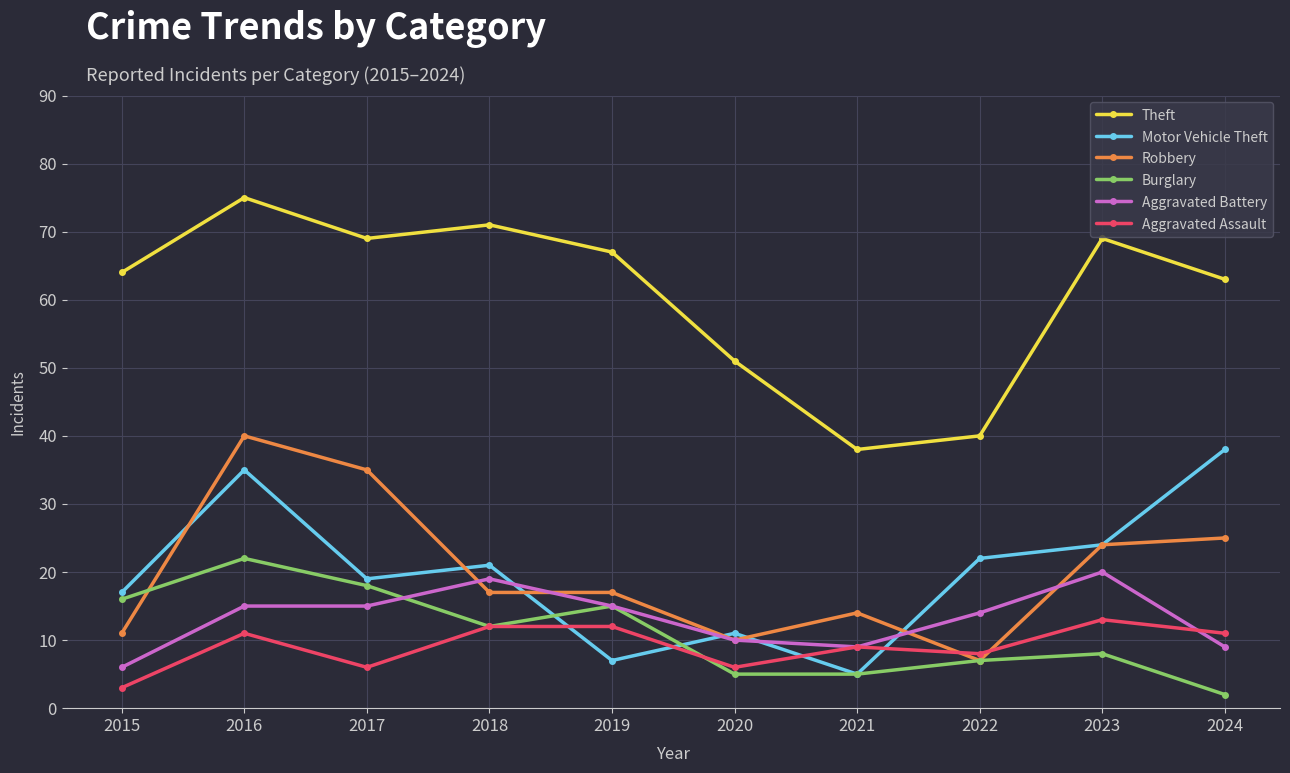

What is the value of the Theft point at the 4th from the left?

71